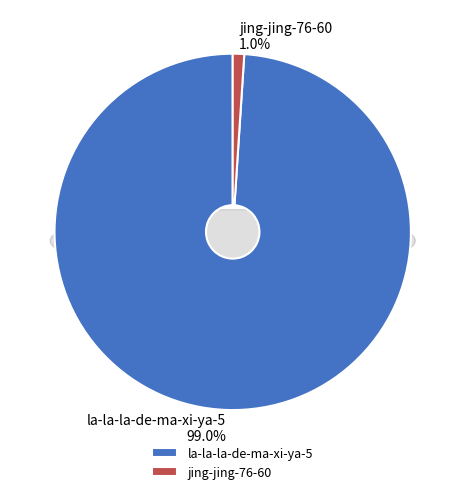

How much of the chart is everything except jing-jing-76-60?

99.0%